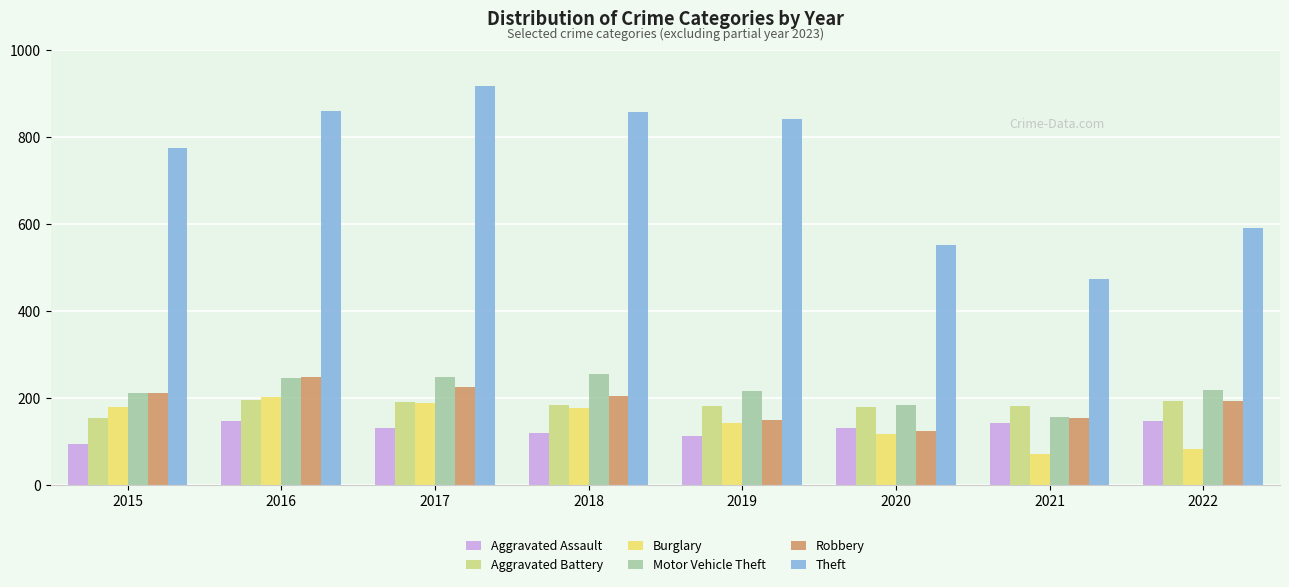

Which series has the widest spread of values?

Theft